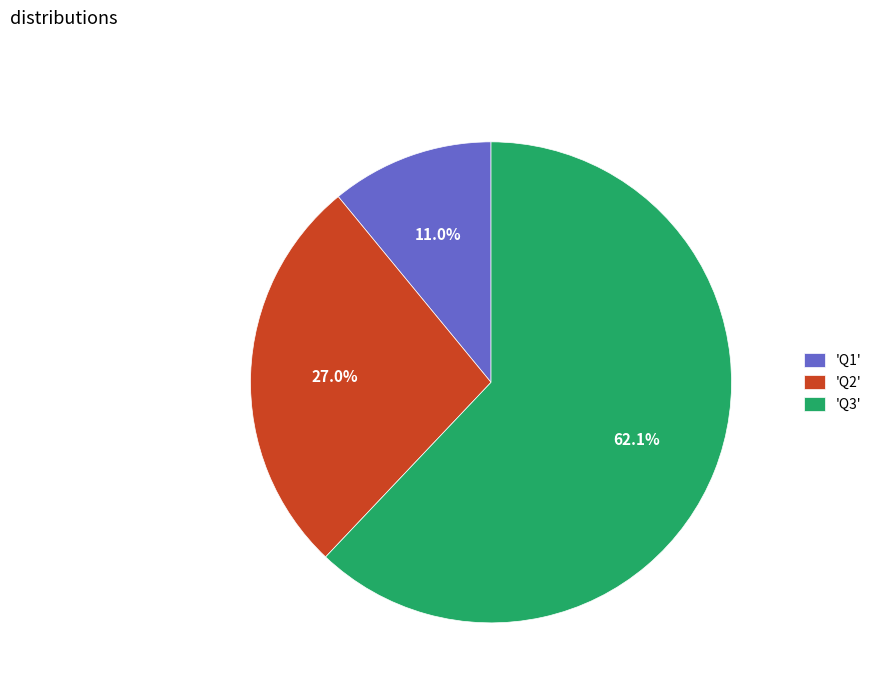

What is the smallest slice in the pie chart?

'Q1'